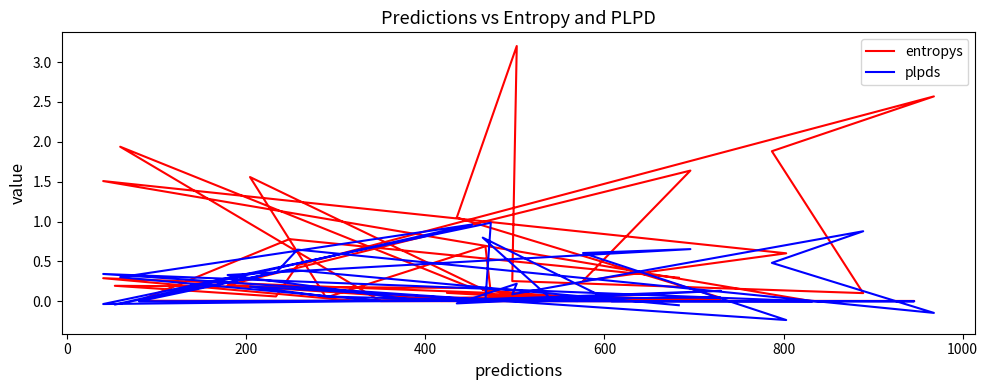

True or false: plpds and entropys cross at least once.

True